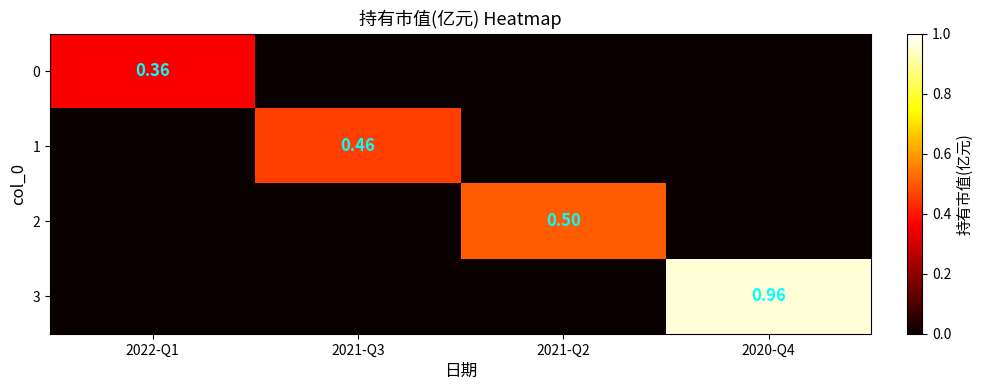

Rank the series at 2020-Q4 from lowest to highest value.

0, 1, 2, 3